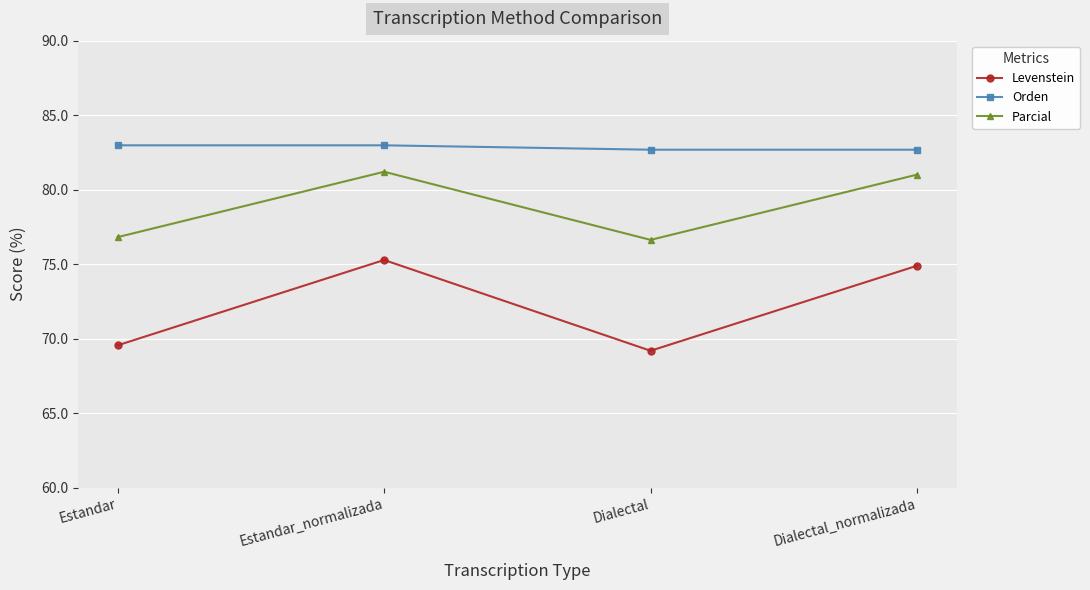

Rank the categories by Levenstein value from highest to lowest.

Estandar_normalizada, Dialectal_normalizada, Estandar, Dialectal